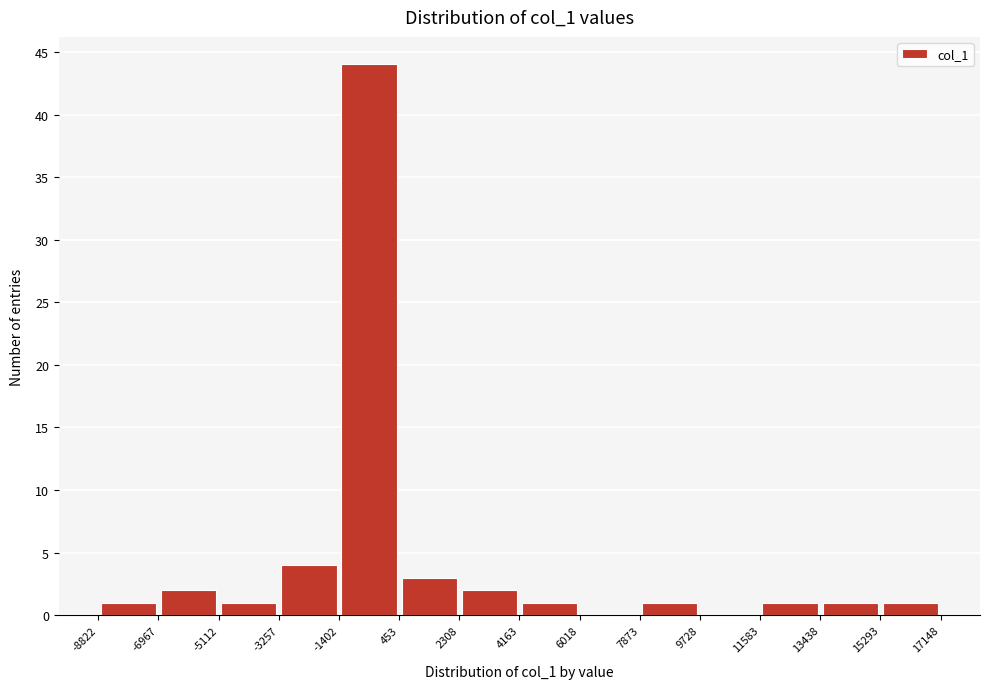

Which range on the x-axis has the tallest bar?

-1402 to 453